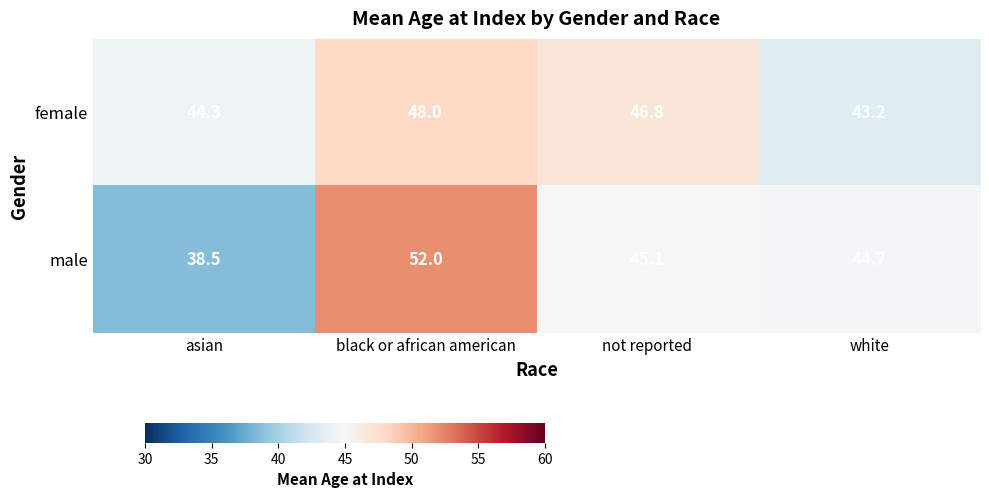

How many distinct data groups are displayed?

2